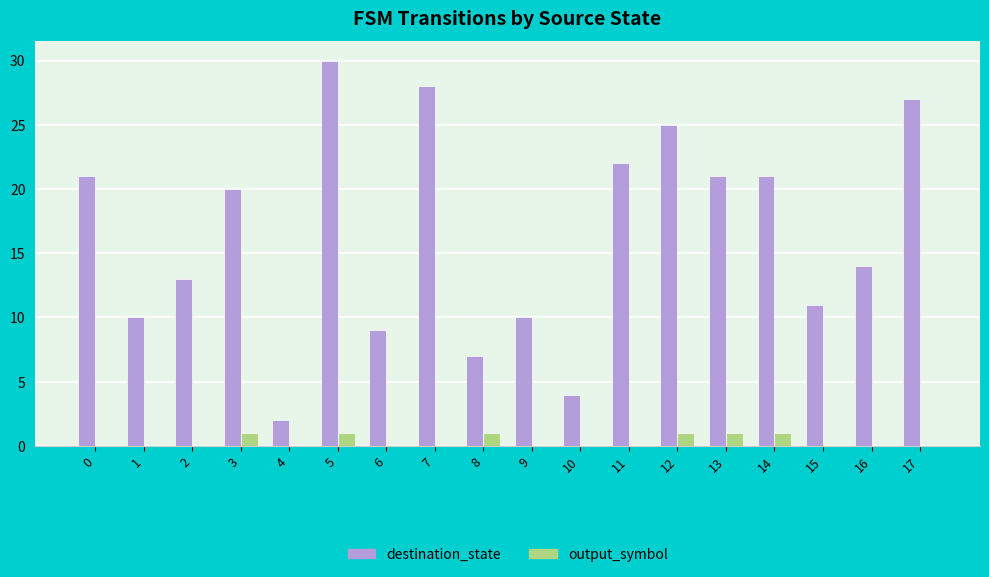

What is the maximum value shown in the chart?

30